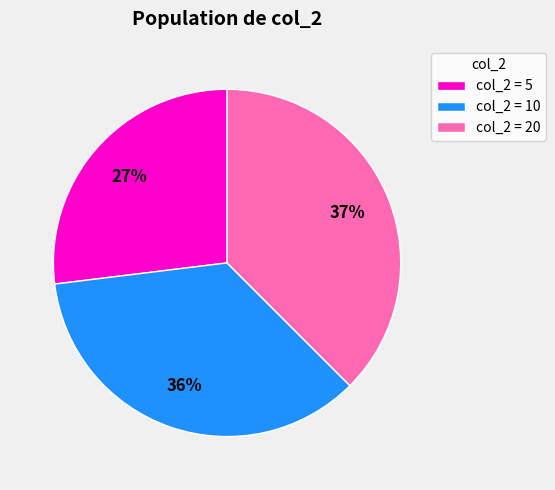

Is the sum of col_2 = 5 and col_2 = 10 greater than half?

Yes